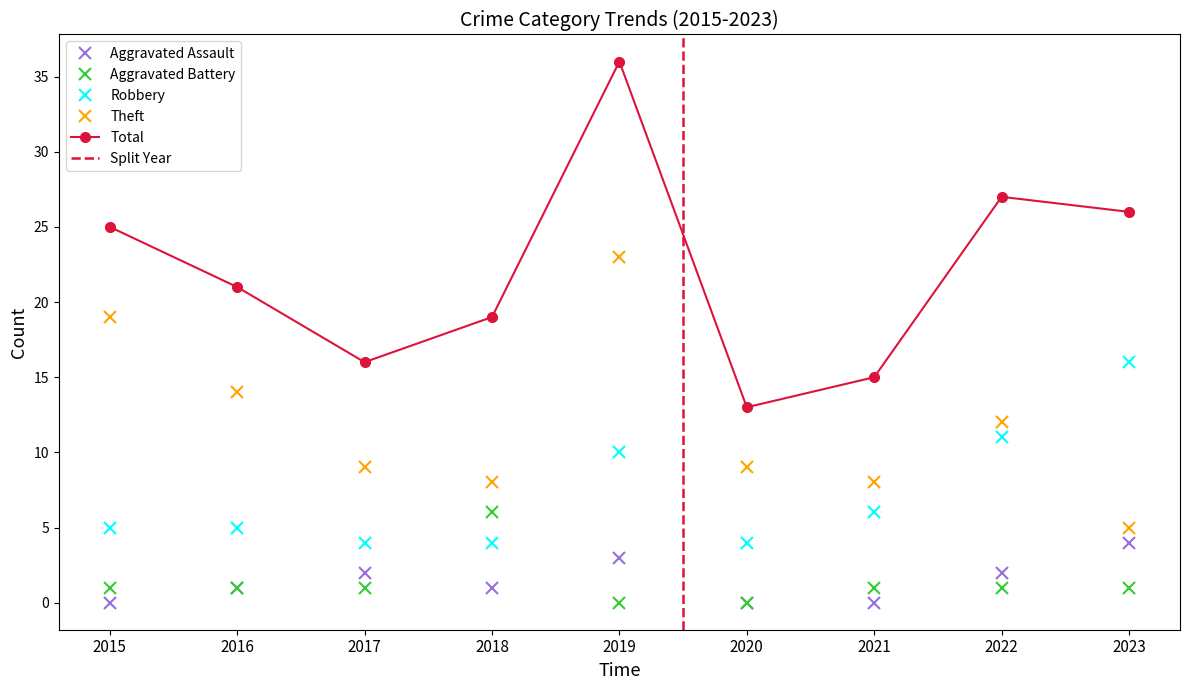

Which series changed the most between 2018 and 2021?

Aggravated Battery